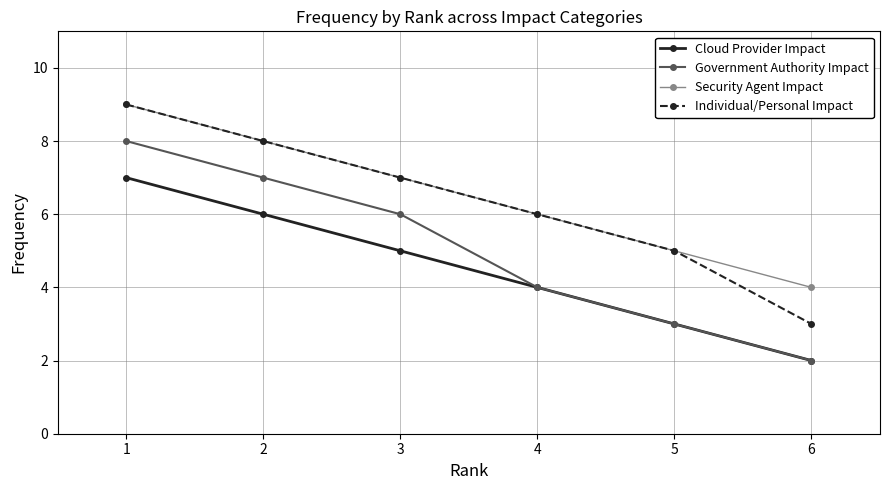

Reading right to left, transcribe all the data shown in this chart.

Cloud Provider Impact: 6=2	5=3	4=4	3=5	2=6	1=7
Government Authority Impact: 6=2	5=3	4=4	3=6	2=7	1=8
Security Agent Impact: 6=4	5=5	4=6	3=7	2=8	1=9
Individual/Personal Impact: 6=3	5=5	4=6	3=7	2=8	1=9